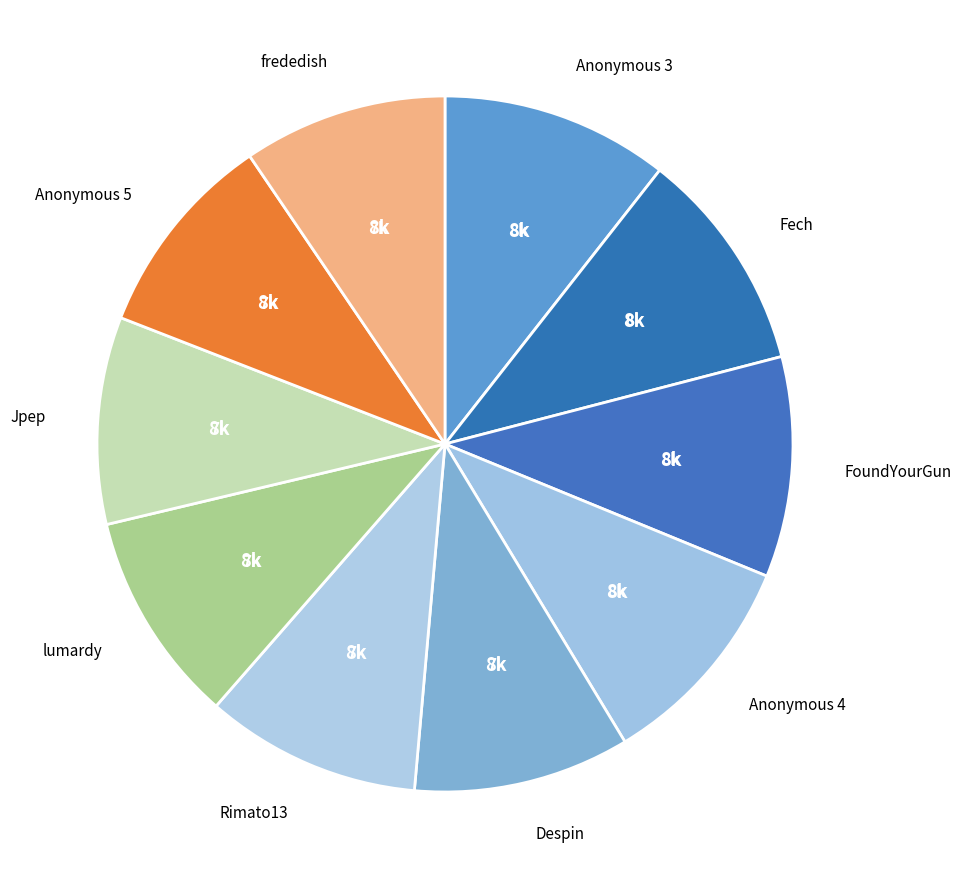

Count the number of slices in the pie.

10